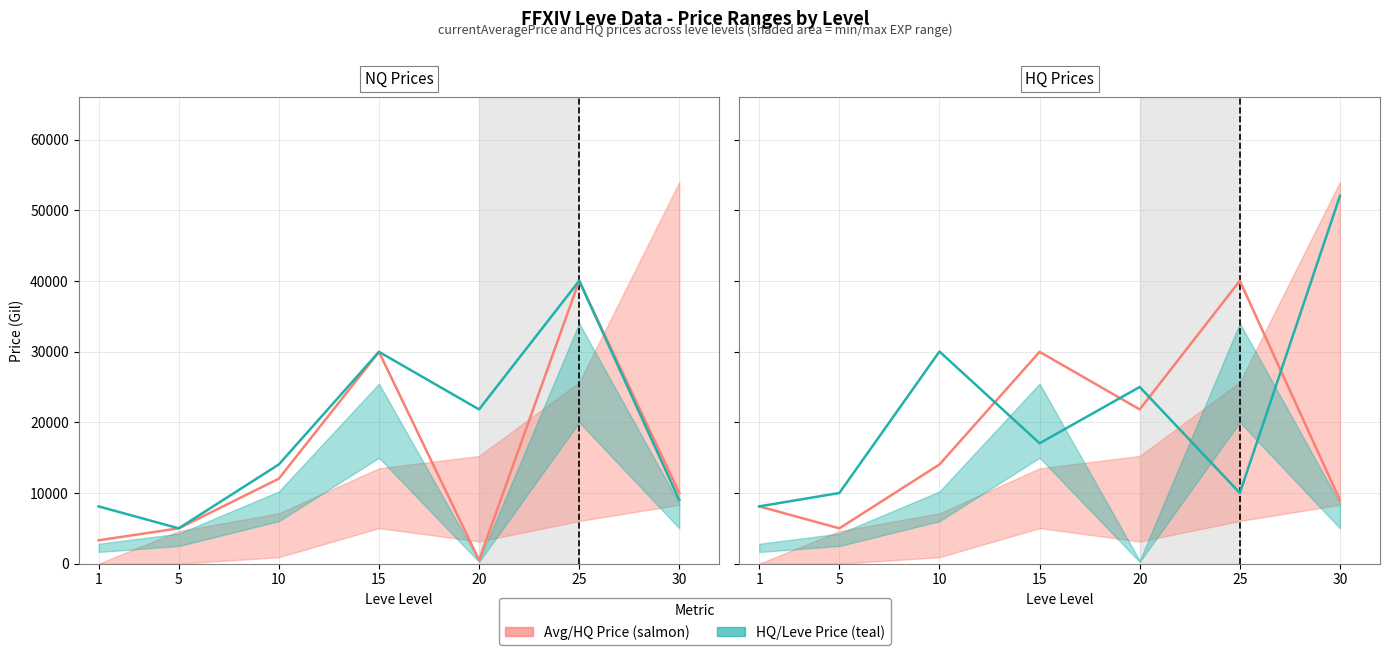

Reading left to right, what are all the values shown in this chart?

currentAveragePrice: 1=3307.0	5=5000.0	10=12023.0	15=29969.0	20=500.0	25=40021.0	30=10000.0
currentAveragePriceHQ: 1=8105.0	5=5000.0	10=14034.5	15=29969.0	20=21824.7	25=40021.0	30=8980.5
LevePriceHQ: 1=8105.0	5=10000.0	10=30019.0	15=17034.0	20=24999.0	25=10000.0	30=52028.0